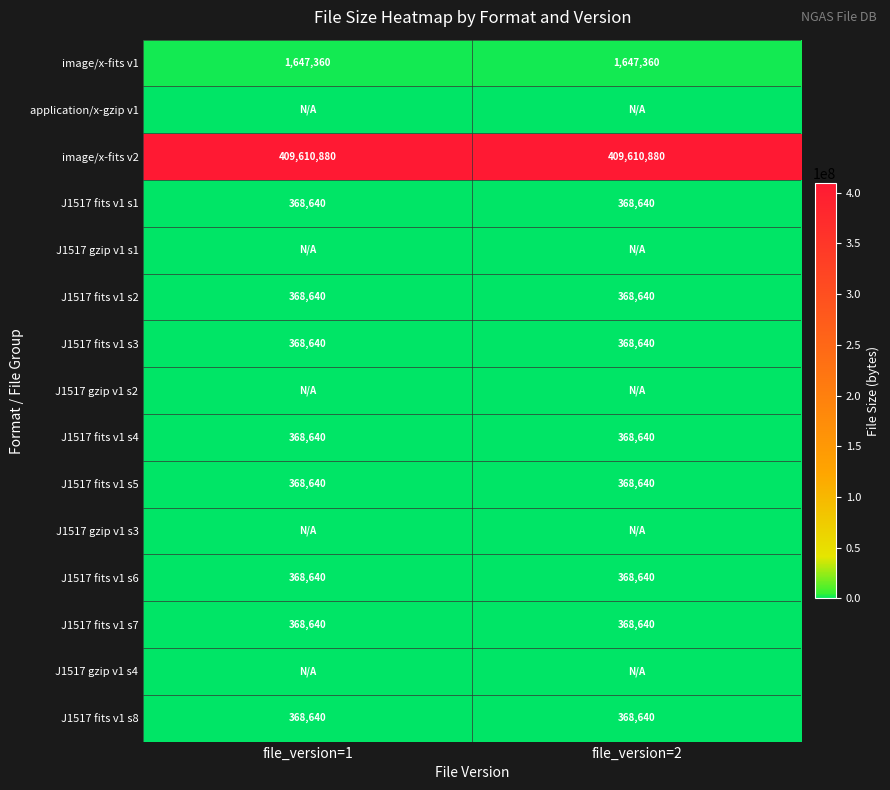

What is the lowest value of the J1517 fits v1 s6 series?

368640